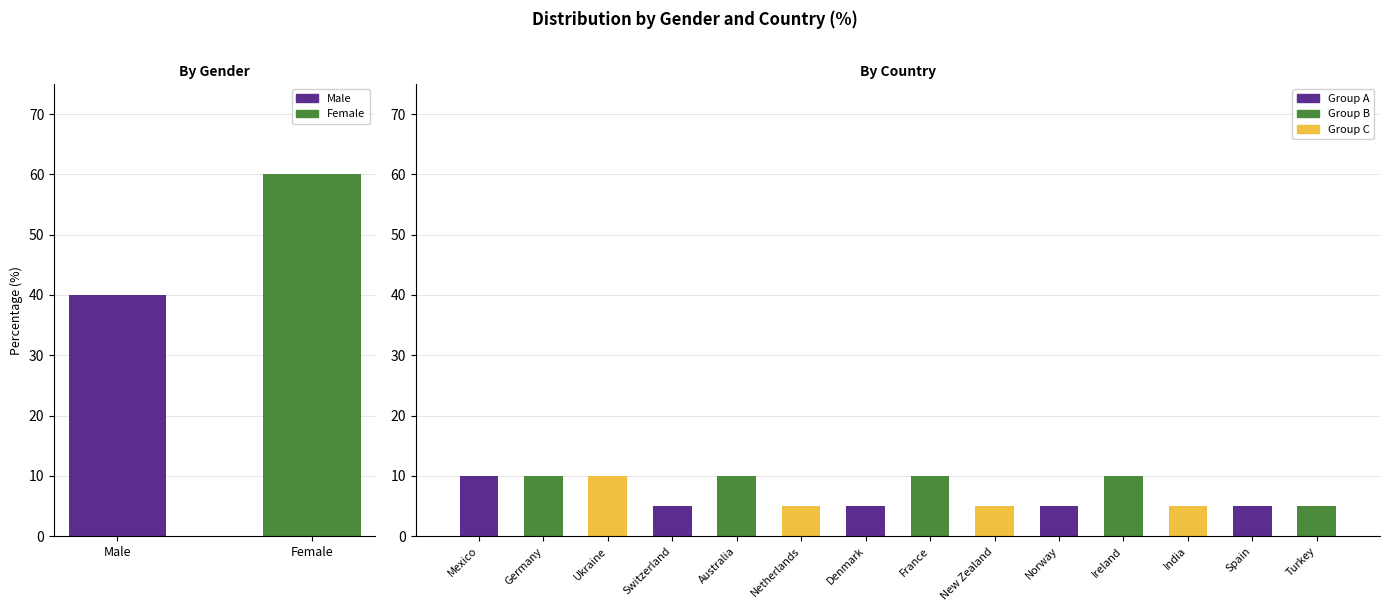

Read the value at Ukraine.

10